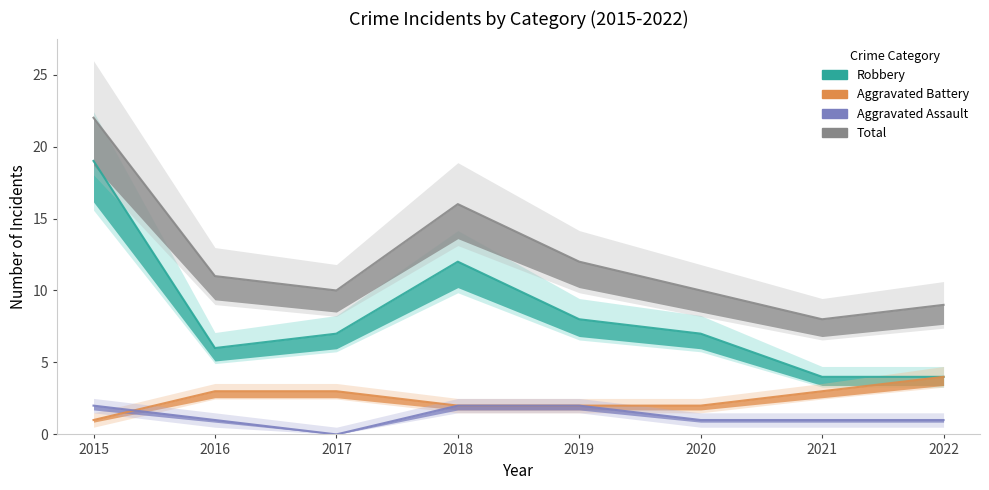

True or false: Aggravated Assault and Total intersect in this chart.

False